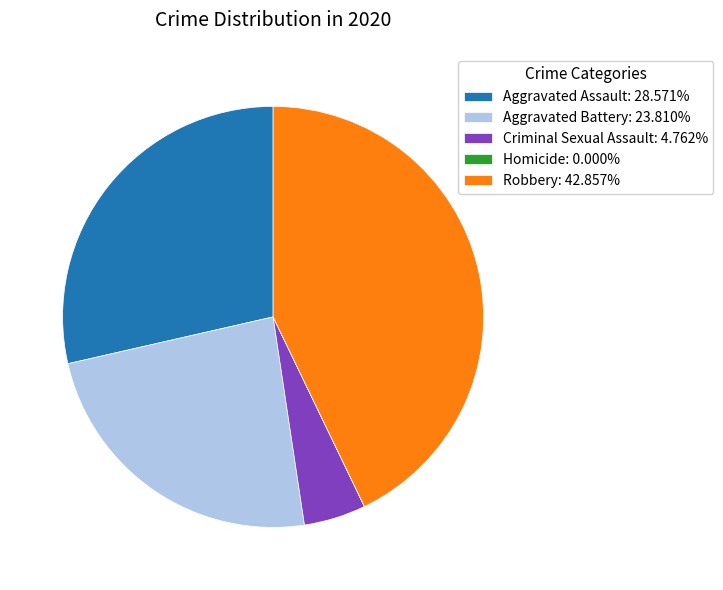

Is the sum of Aggravated Assault: 28.571% and Aggravated Battery: 23.810% greater than half?

Yes